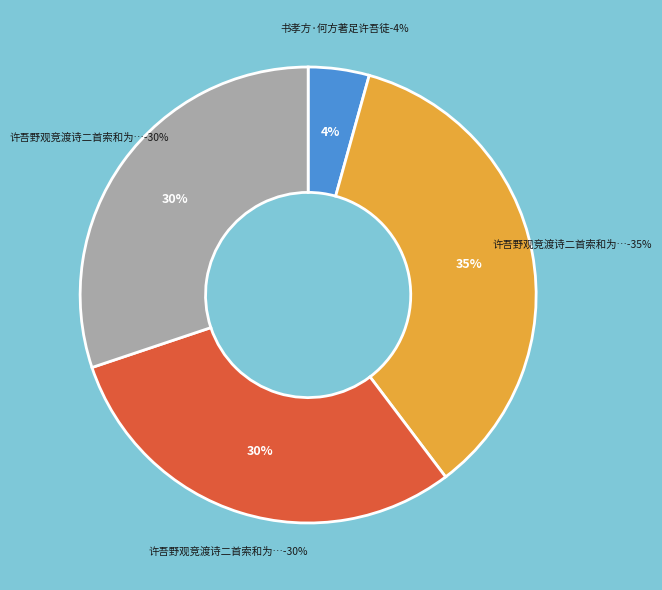

Does 许吾野观竞渡诗二首索和为次之 represent more than half of the total?

No